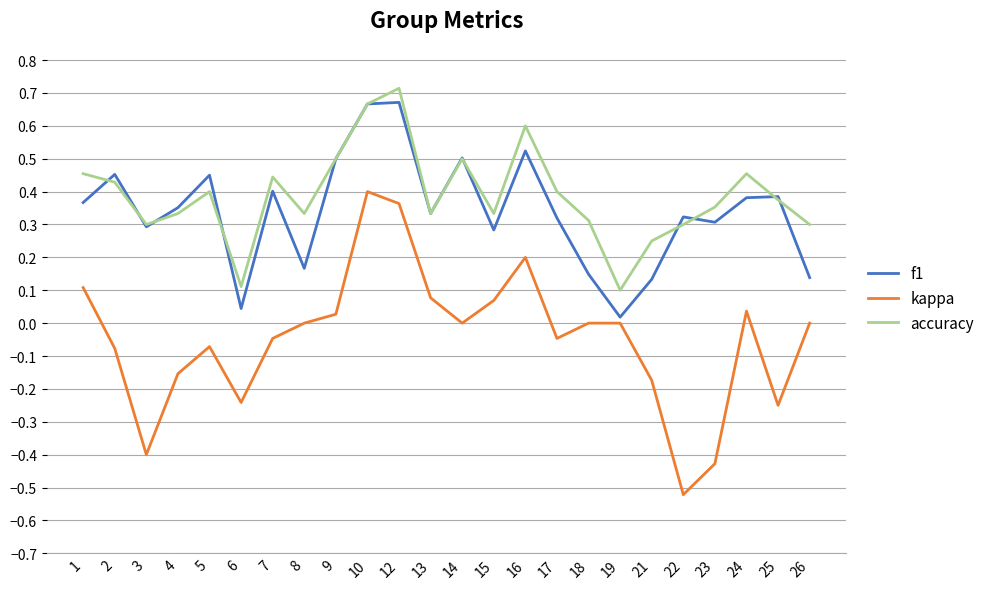

Between 12 and 25, which series saw the biggest shift?

kappa